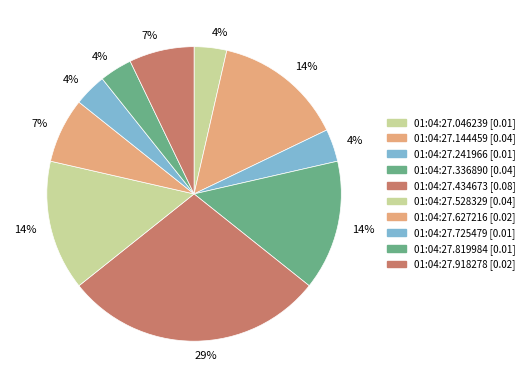

How many slices are in this pie chart?

10